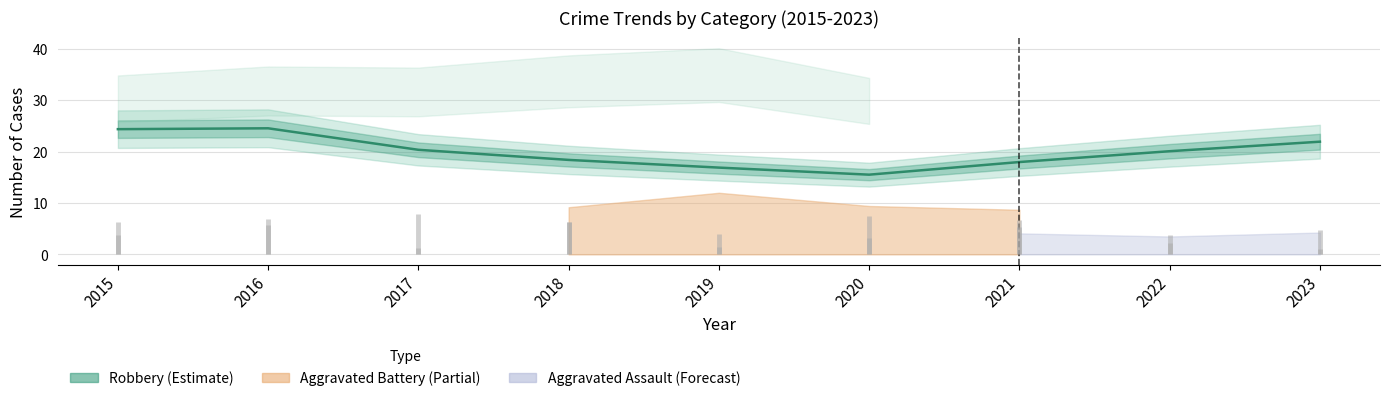

The chart shows a value of 24.4 at 2015. True or false?

True